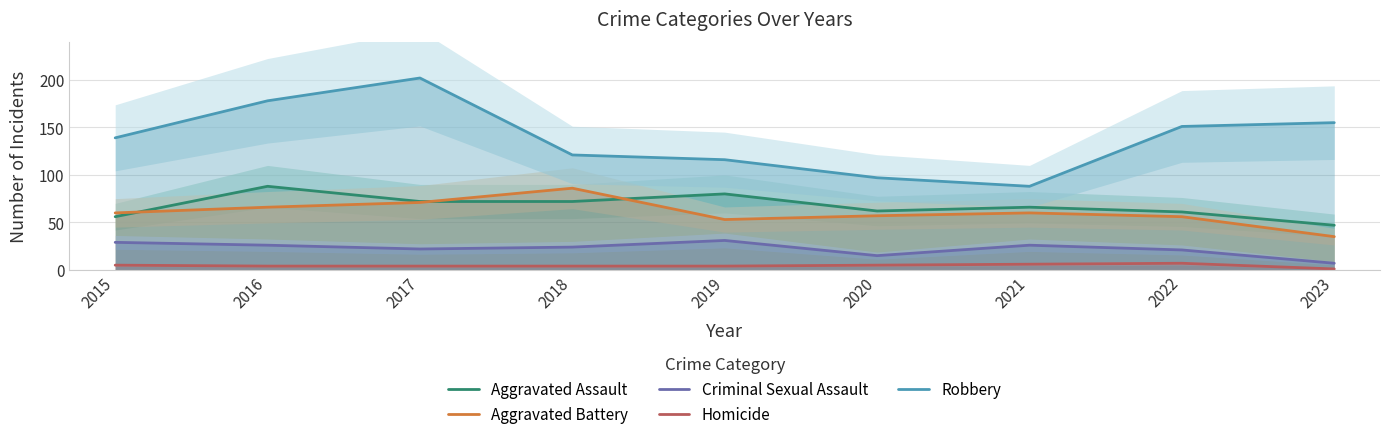

Where is the first local minimum for Aggravated Assault?

2020